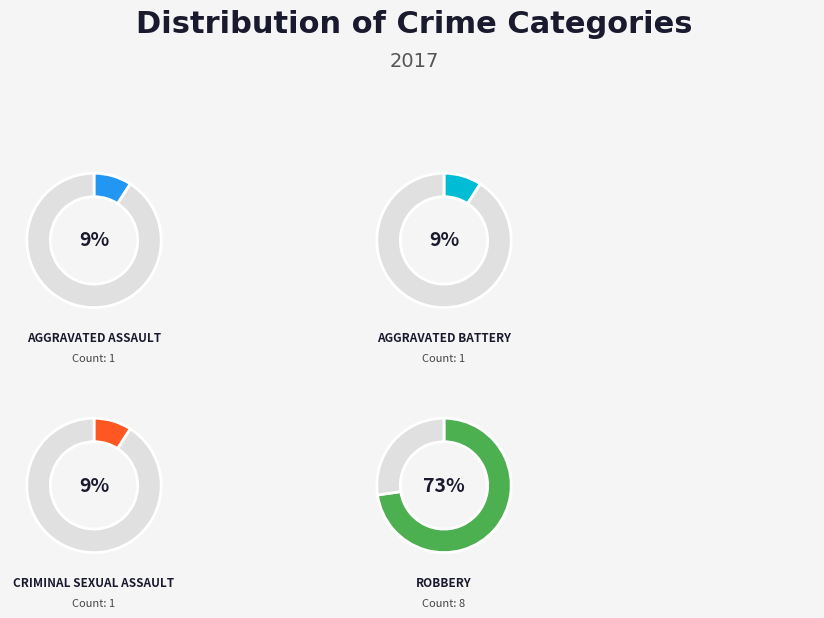

Between Criminal Sexual Assault and Robbery, which is larger?

Robbery